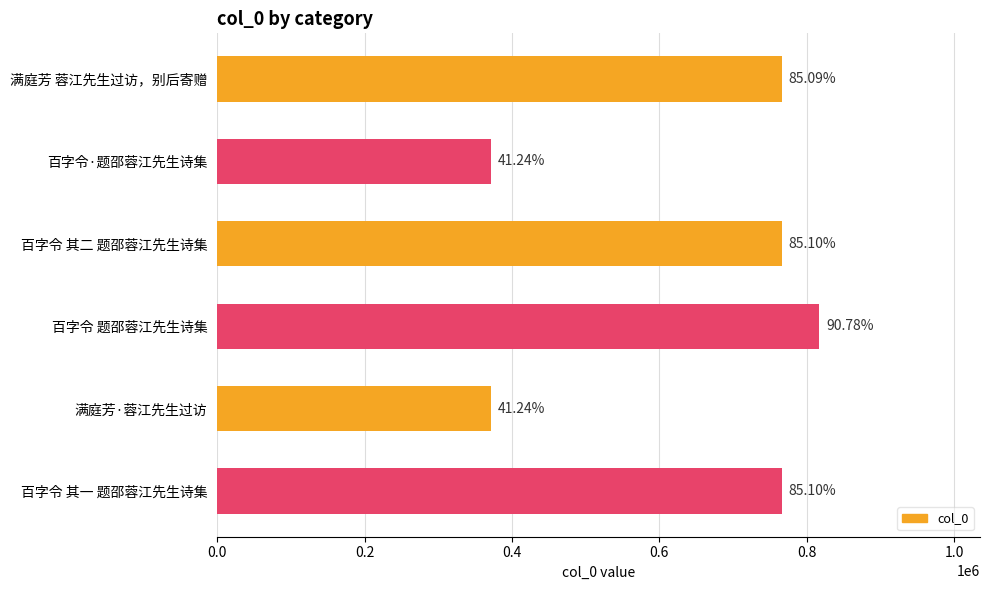

Does the chart contain any negative values?

No